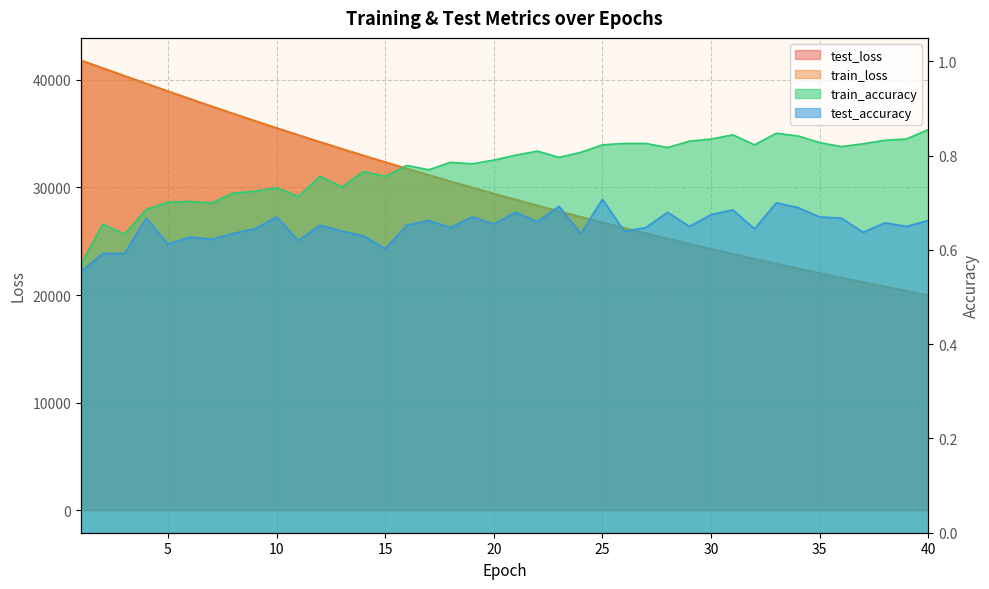

At which category does train_accuracy reach its first local peak?

2